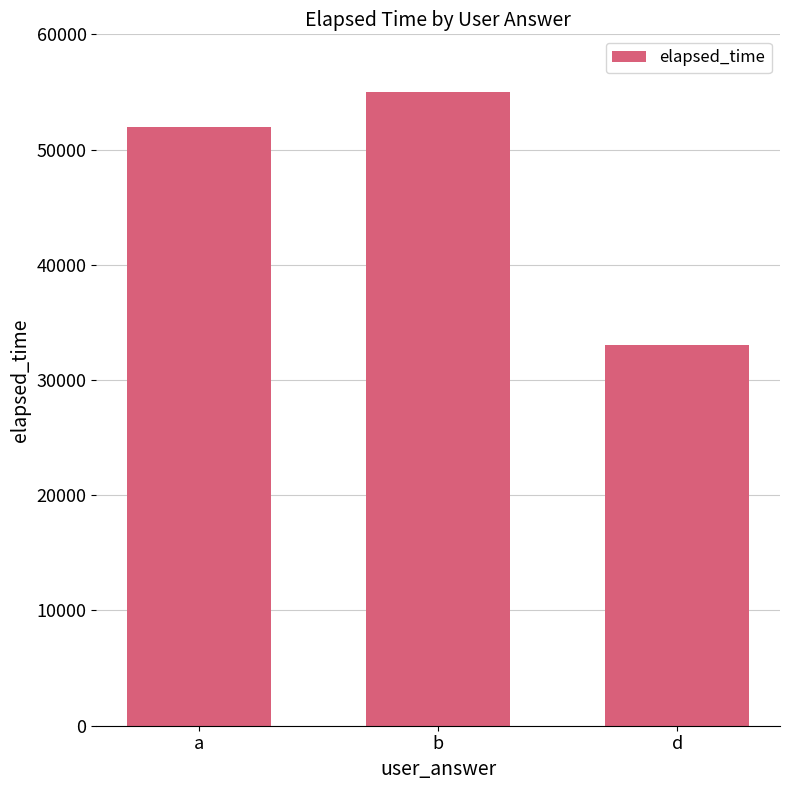

Reading right to left, list all the values displayed in this chart.

33000	55000	52000